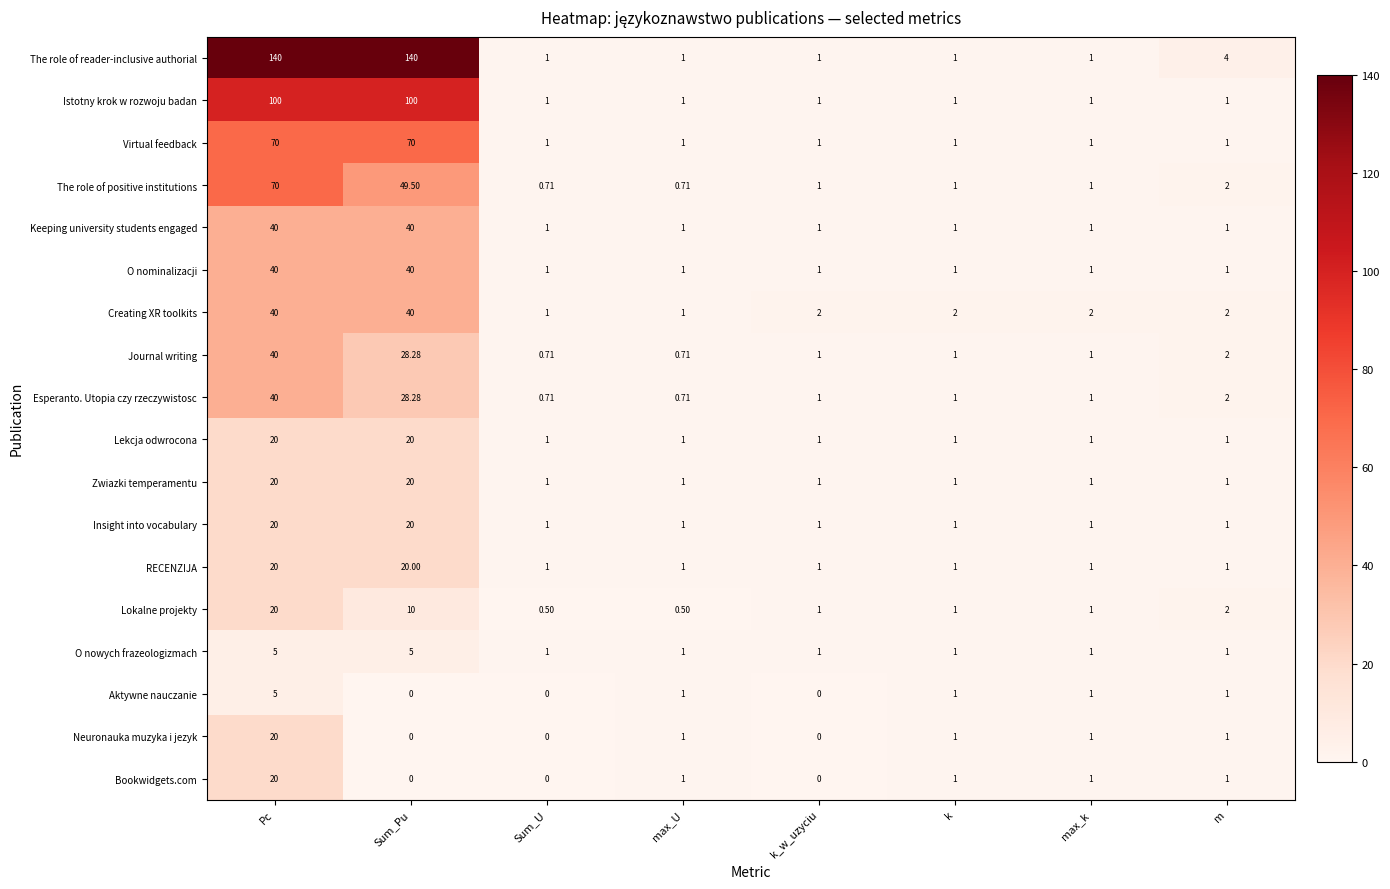

Which series has the largest total across all categories?

The role of reader-inclusive authorial